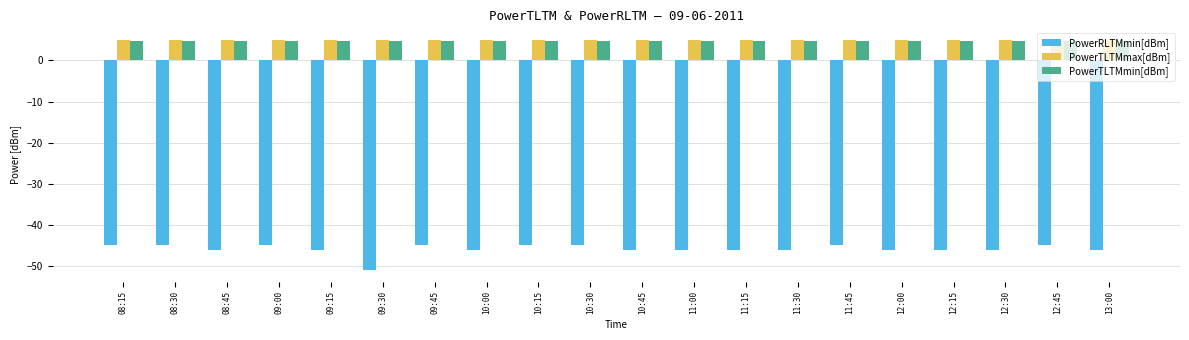

Count the number of categories in the chart.

20